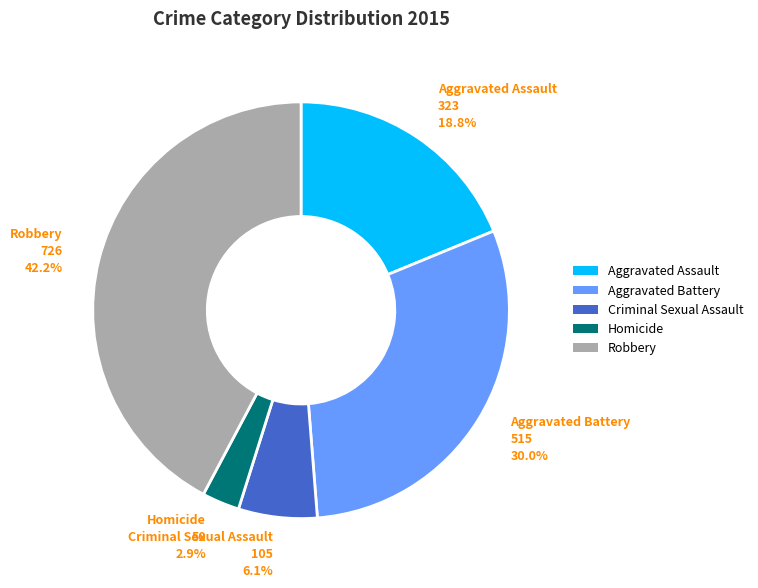

Does any single category account for the majority?

No